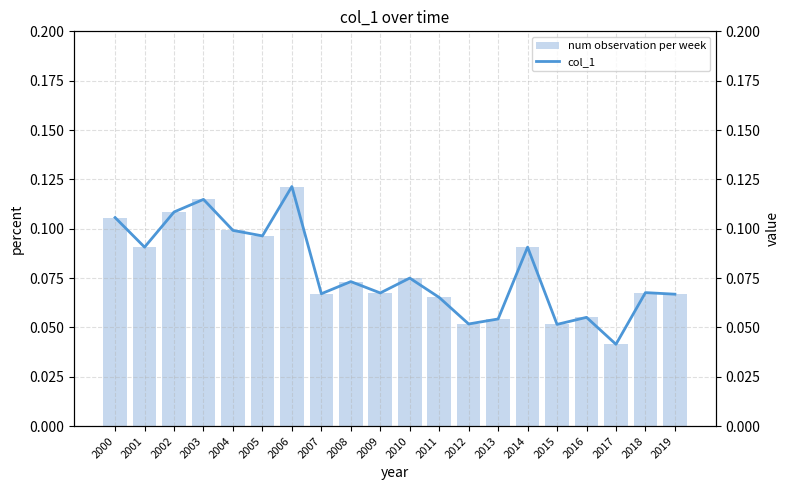

Rank the series by their maximum value, from lowest to highest.

num observation per week, col_1